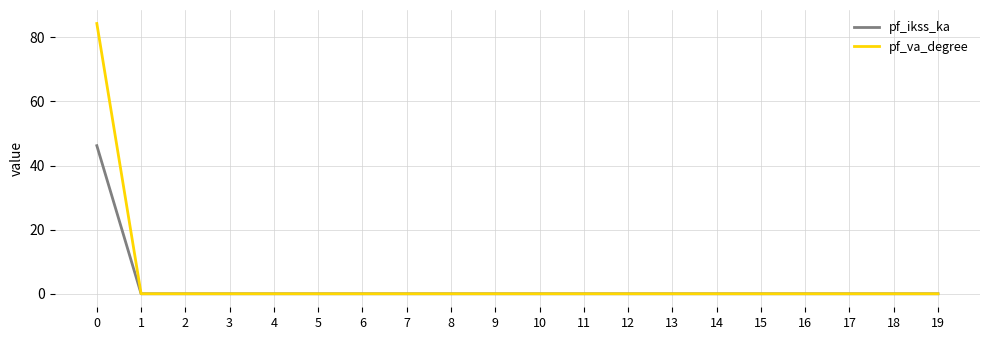

What is the maximum value shown in the chart?

84.3